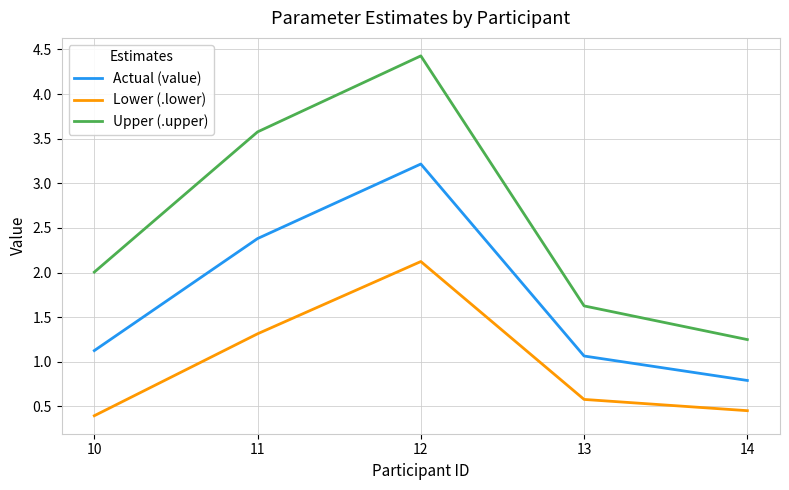

Rank the series by their average value, from lowest to highest.

Lower (.lower), Actual (value), Upper (.upper)